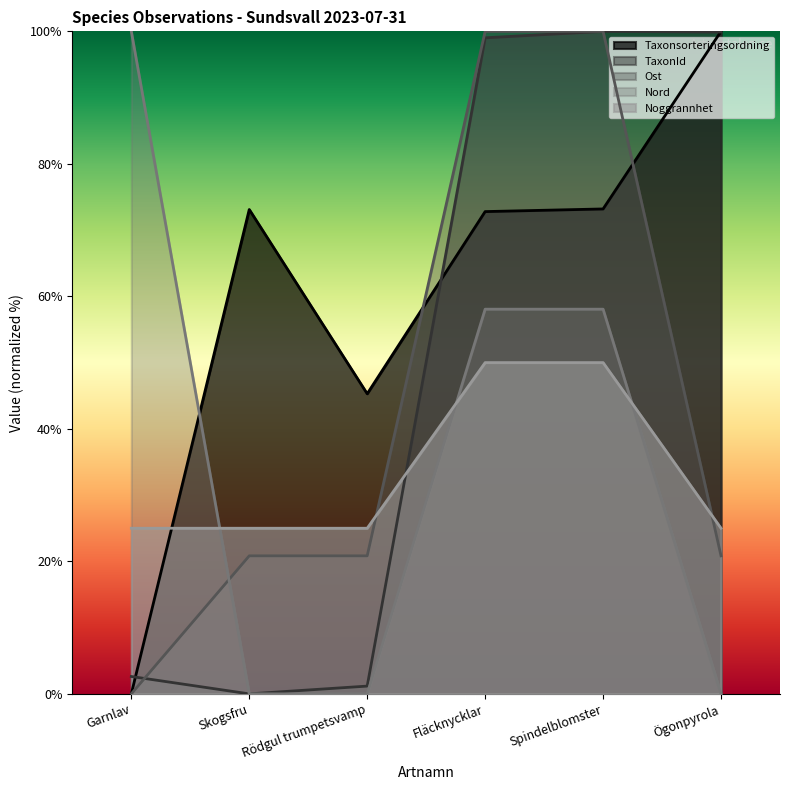

Reading right to left, extract all data points from this chart.

Taxonsorteringsordning: Ögonpyrola=100.0	Spindelblomster=73.2	Fläcknycklar=72.8	Rödgul trumpetsvamp=45.3	Skogsfru=73.1	Garnlav=0.0
TaxonId: Ögonpyrola=99.9	Spindelblomster=100.0	Fläcknycklar=99.0	Rödgul trumpetsvamp=1.2	Skogsfru=0.0	Garnlav=2.6
Ost: Ögonpyrola=20.8	Spindelblomster=100.0	Fläcknycklar=100.0	Rödgul trumpetsvamp=20.8	Skogsfru=20.8	Garnlav=0.0
Nord: Ögonpyrola=0.0	Spindelblomster=58.1	Fläcknycklar=58.1	Rödgul trumpetsvamp=0.0	Skogsfru=0.0	Garnlav=100.0
Noggrannhet: Ögonpyrola=25.0	Spindelblomster=50.0	Fläcknycklar=50.0	Rödgul trumpetsvamp=25.0	Skogsfru=25.0	Garnlav=25.0